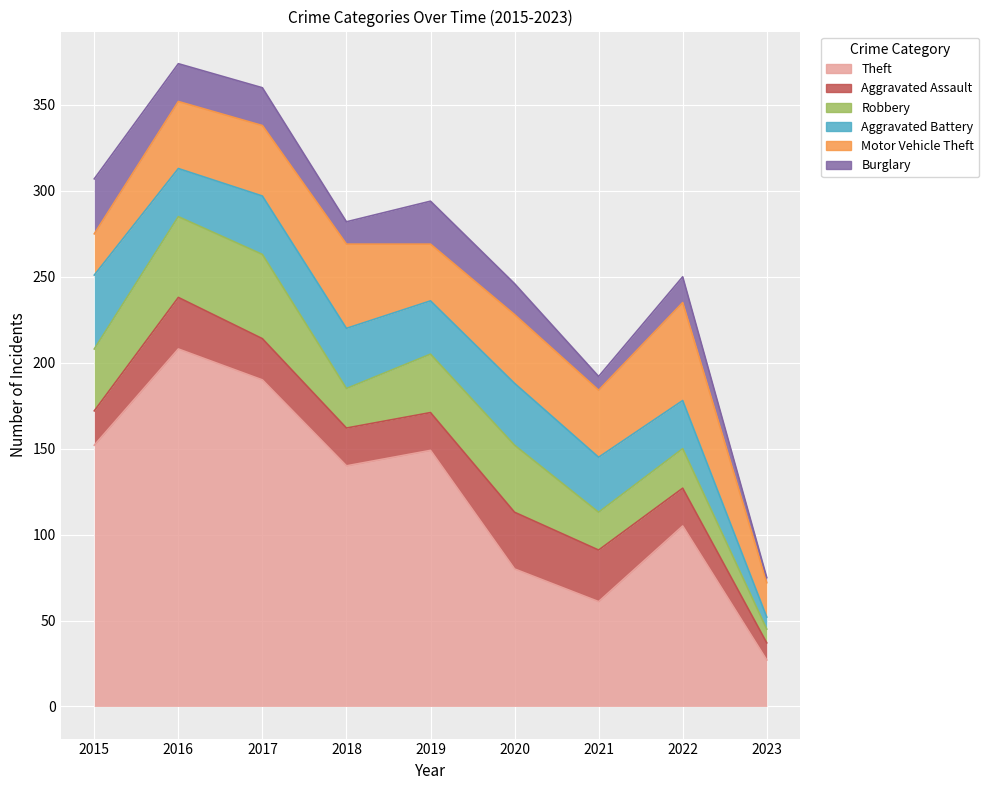

What is the smallest value displayed?

3